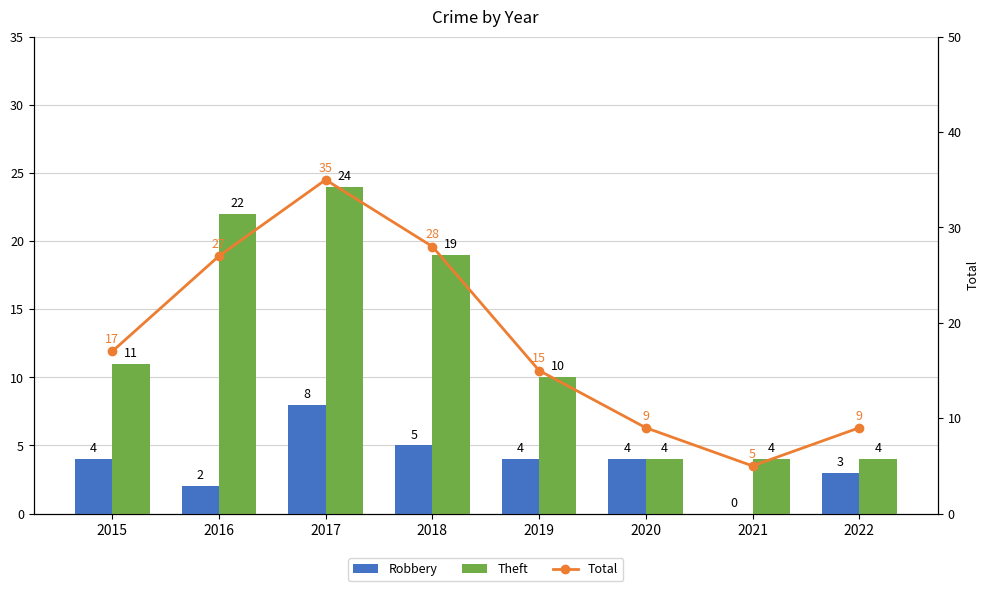

Reading left to right, what are all the values shown in this chart?

Robbery: 2015=4	2016=2	2017=8	2018=5	2019=4	2020=4	2021=0	2022=3
Theft: 2015=11	2016=22	2017=24	2018=19	2019=10	2020=4	2021=4	2022=4
Total: 2015=17	2016=27	2017=35	2018=28	2019=15	2020=9	2021=5	2022=9